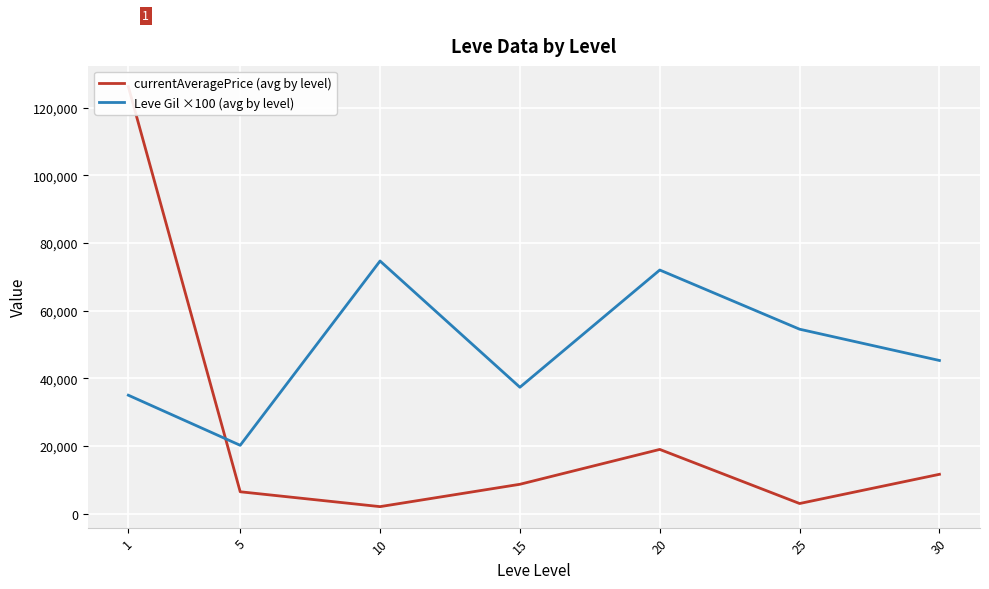

Is it true that Leve Gil ×100 (avg by level) equals 20166.7 at 5?

True